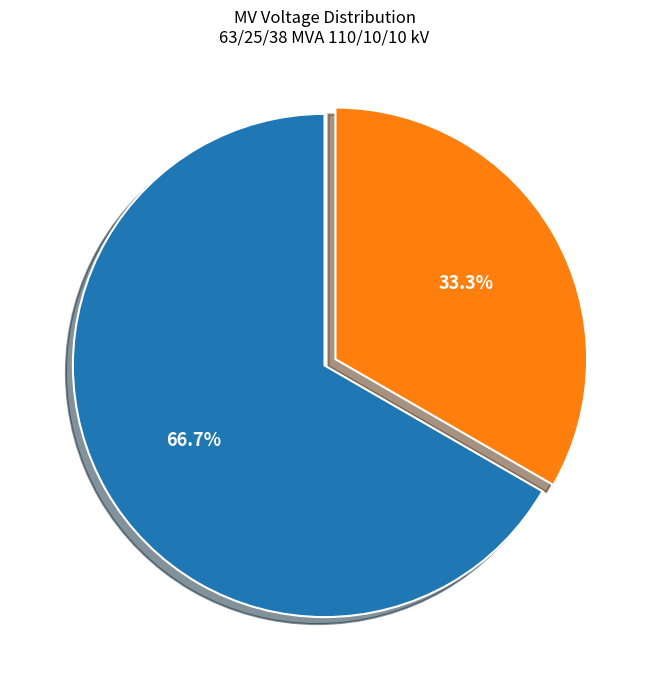

How many slices are in this pie chart?

2